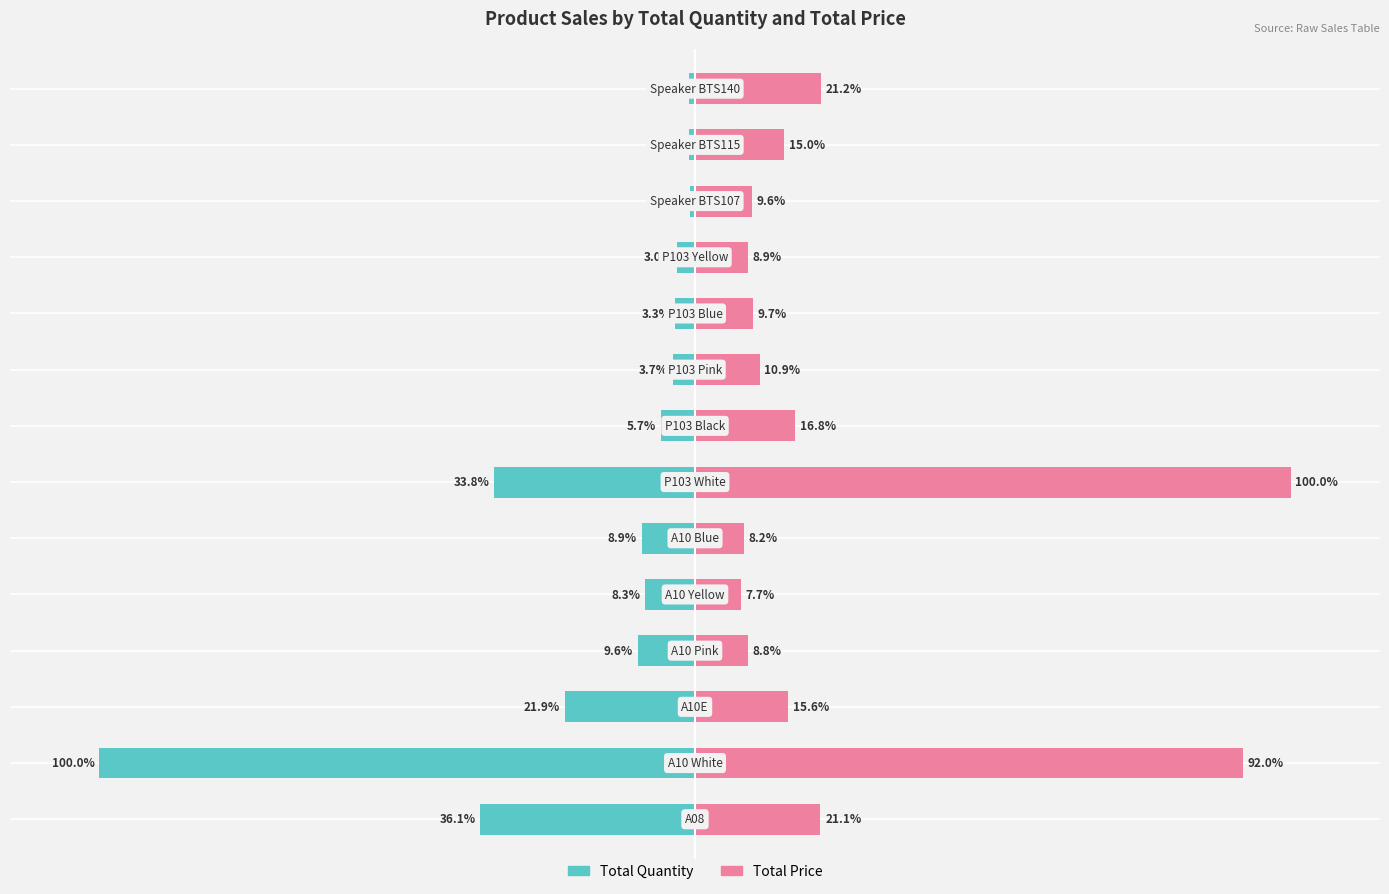

What is the value of the Total Quantity bar at the 14th from the left?

-1.0